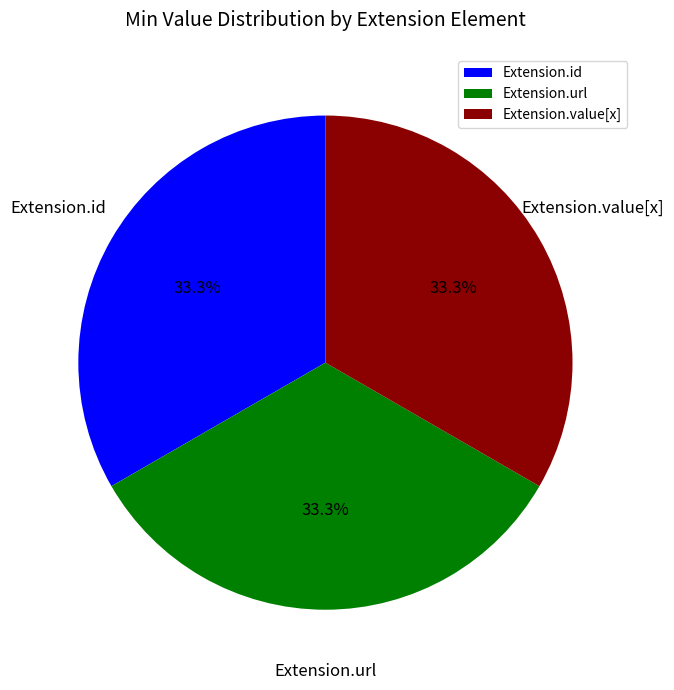

Does Extension.value[x] represent more than half of the total?

No